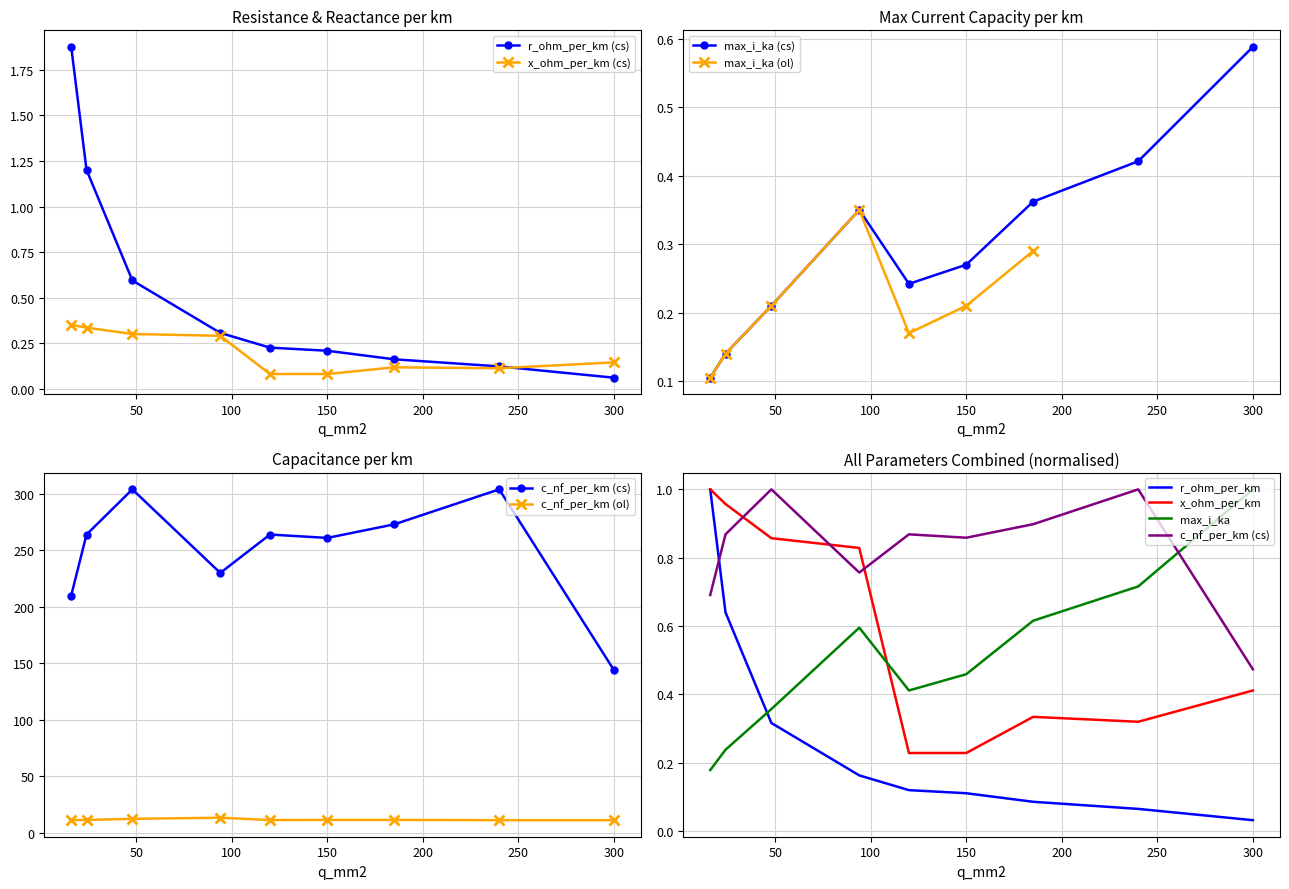

True or false: c_nf_per_km_ol and r_ohm_per_km cross at least once.

False